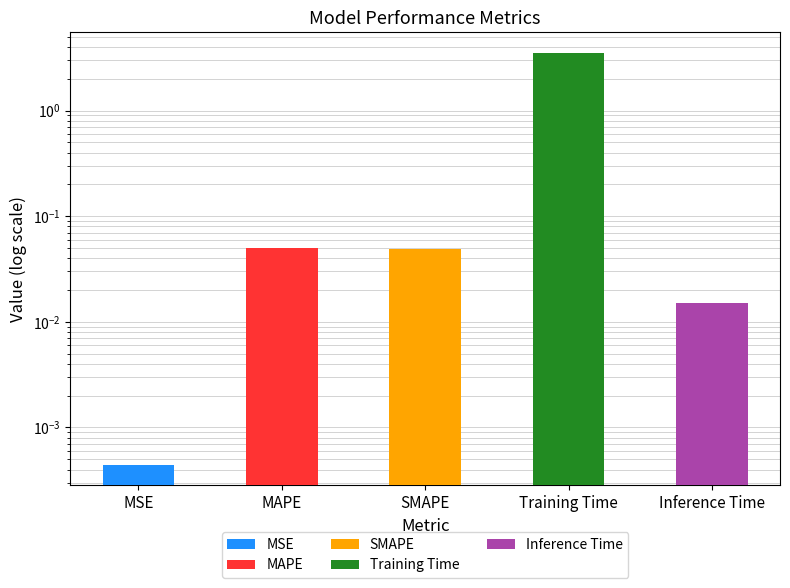

Does the chart contain stacked bars?

No